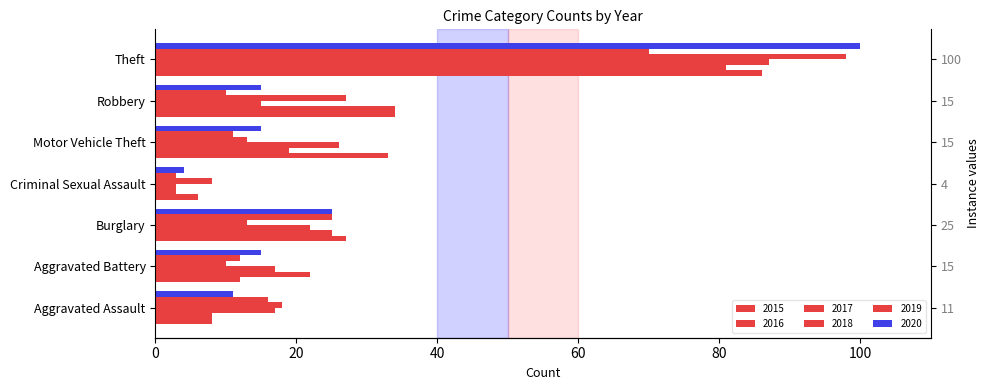

What is the value of the 2016 bar at the 4th from the left?

3